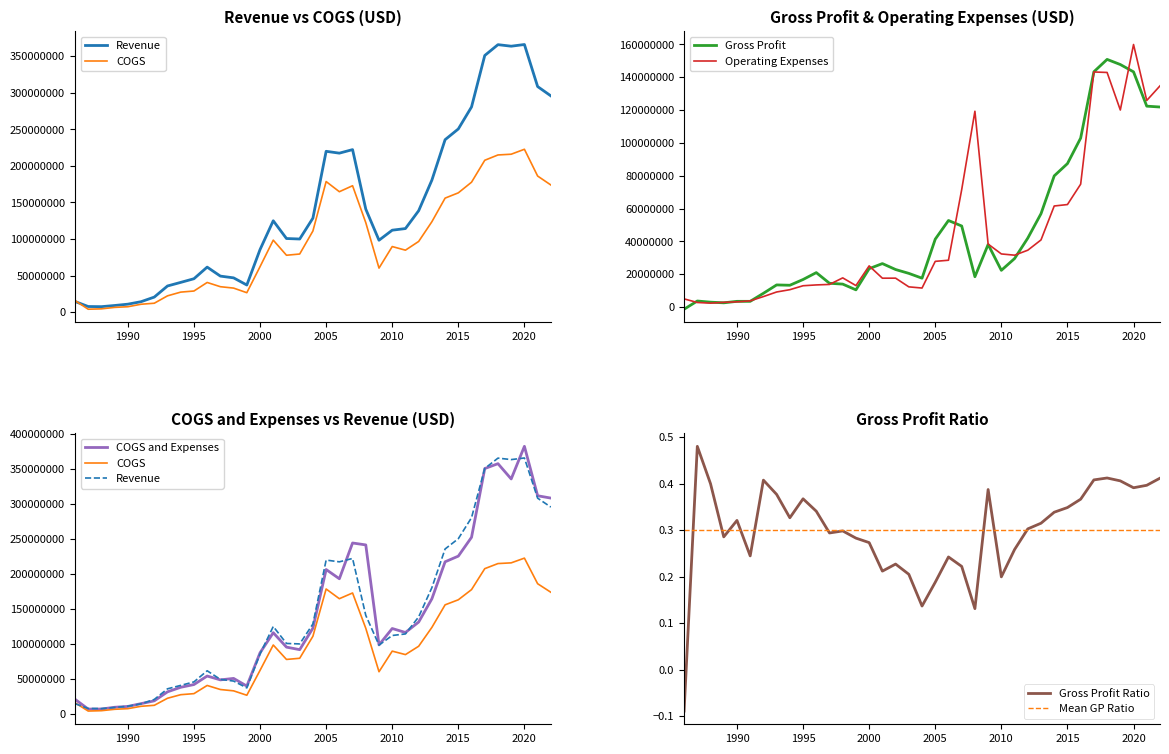

What is the difference between the second highest and minimum values in the Gross Profit Ratio series?

0.5